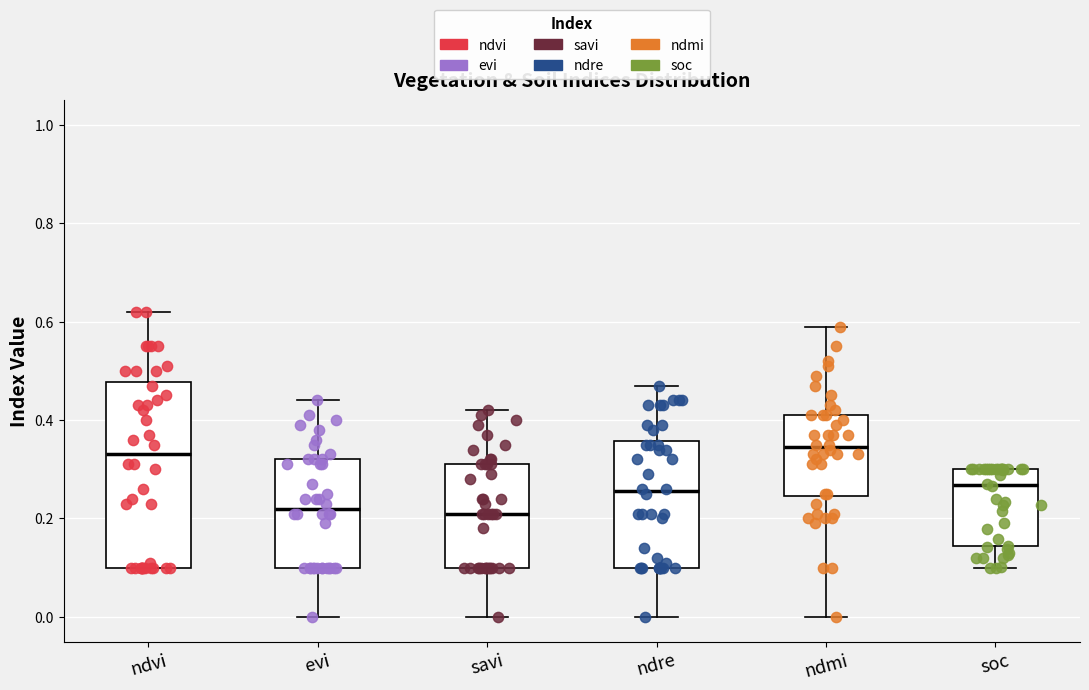

Which box is the tallest, from its lower edge to its upper edge?

ndvi